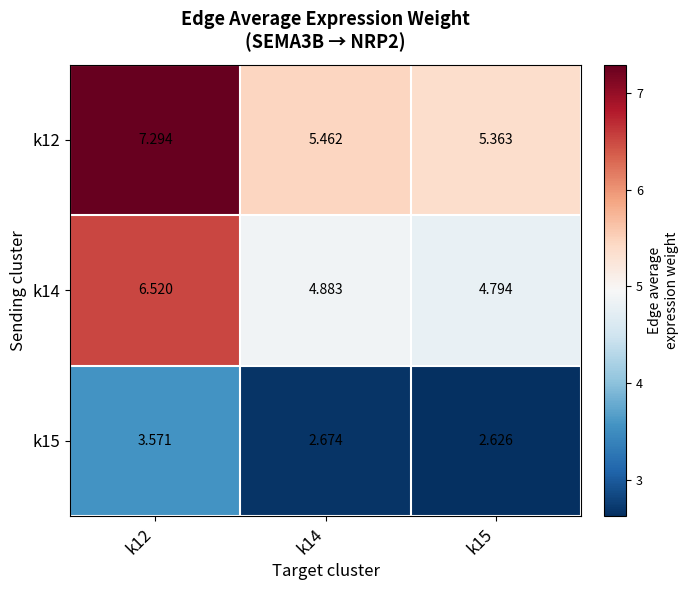

Is the value of k14 at k15 greater than the value of k12 at k14?

No